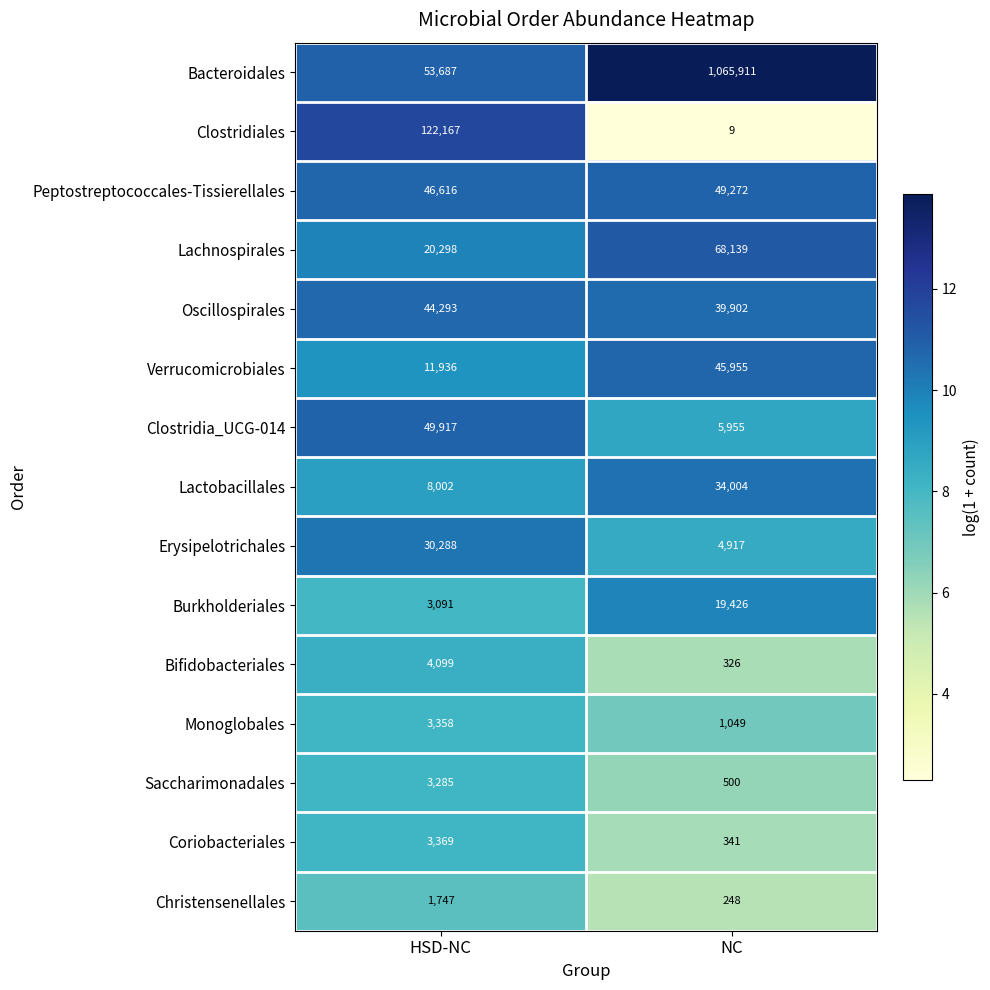

Rank the series at NC from lowest to highest value.

Clostridiales, Christensenellales, Bifidobacteriales, Coriobacteriales, Saccharimonadales, Monoglobales, Erysipelotrichales, Clostridia_UCG-014, Burkholderiales, Lactobacillales, Oscillospirales, Verrucomicrobiales, Peptostreptococcales-Tissierellales, Lachnospirales, Bacteroidales